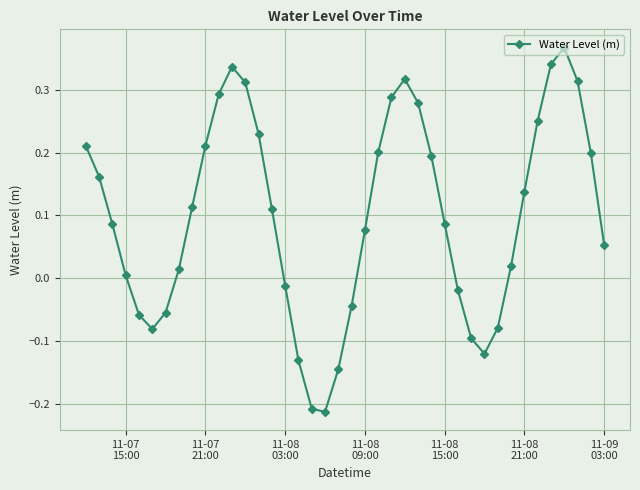

What is the difference between the maximum and second lowest values?

0.6